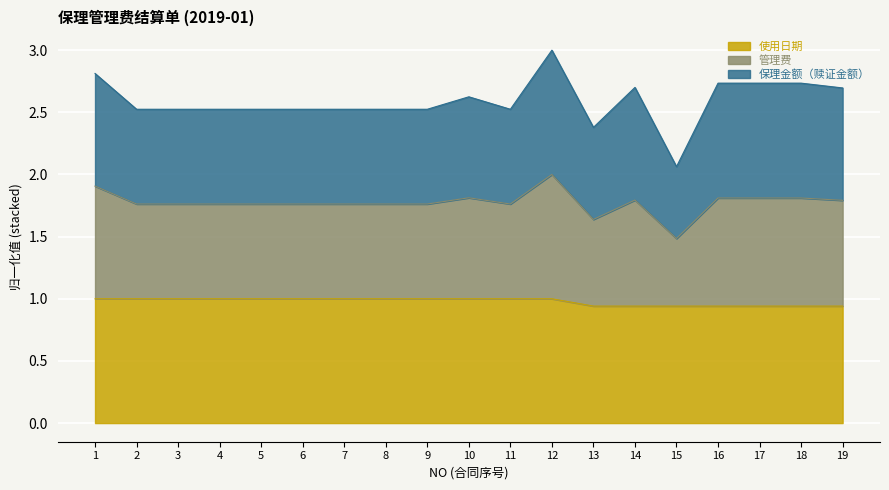

What is the total value across all series at 13?

2.4